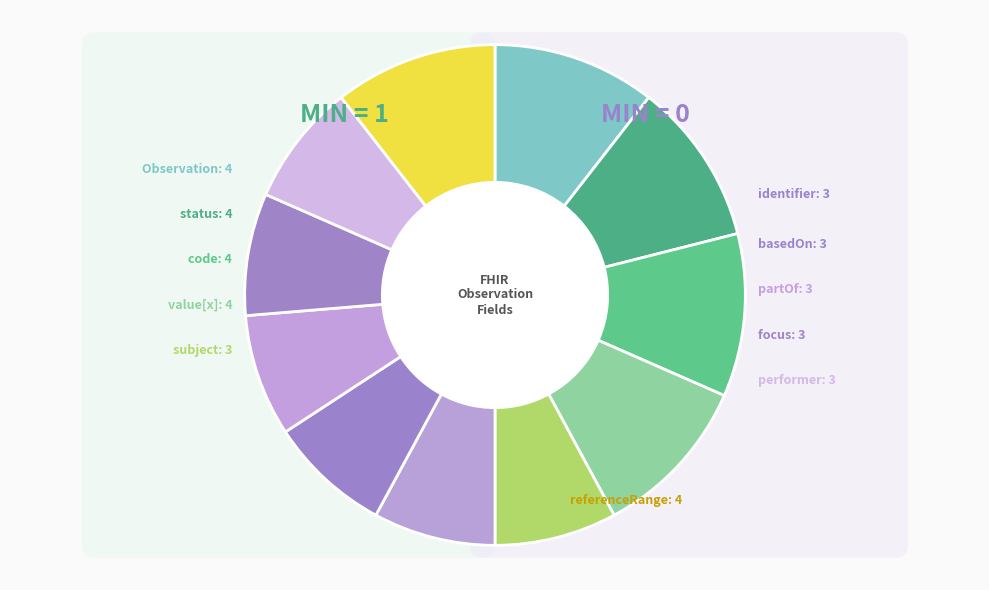

Which slice is the largest?

Observation